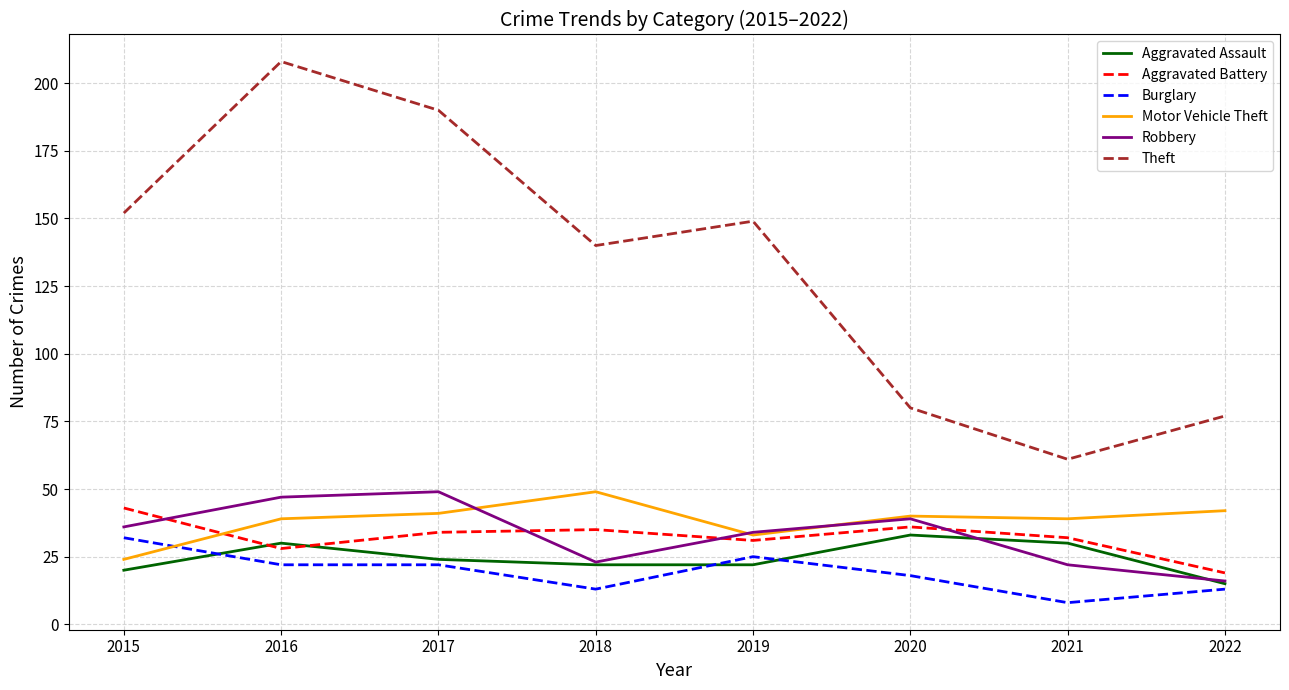

The Aggravated Battery series shows 48 at 2021. True or false?

False